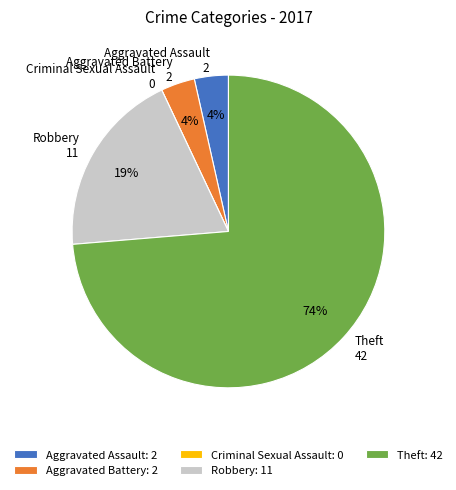

Do Aggravated Assault and Aggravated Battery together represent more than half of the pie?

No